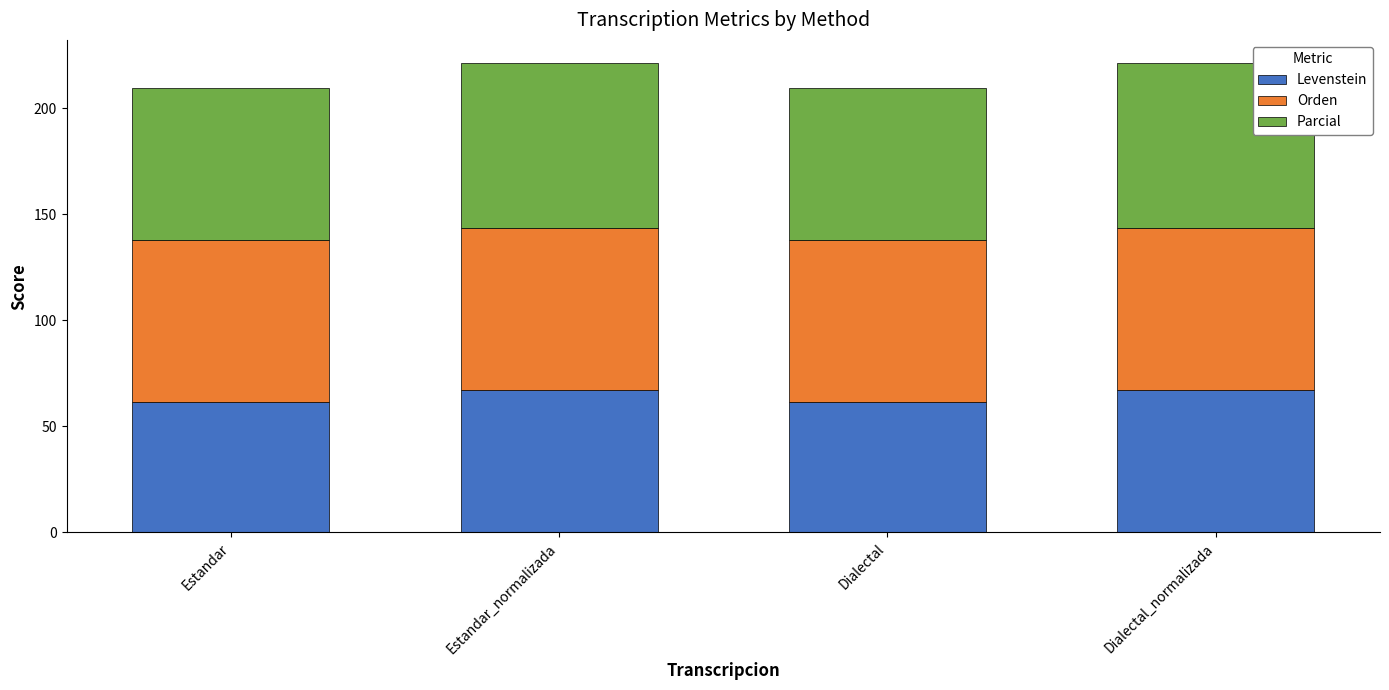

What is the approximate value of Levenstein at Estandar?

61.3